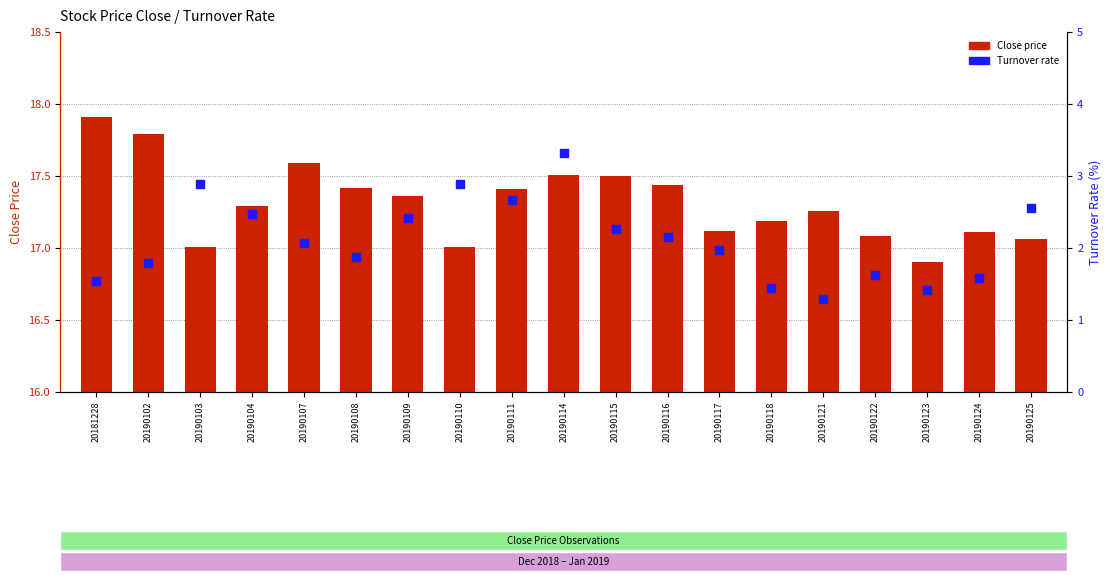

Which series reaches the maximum Y coordinate?

Close price